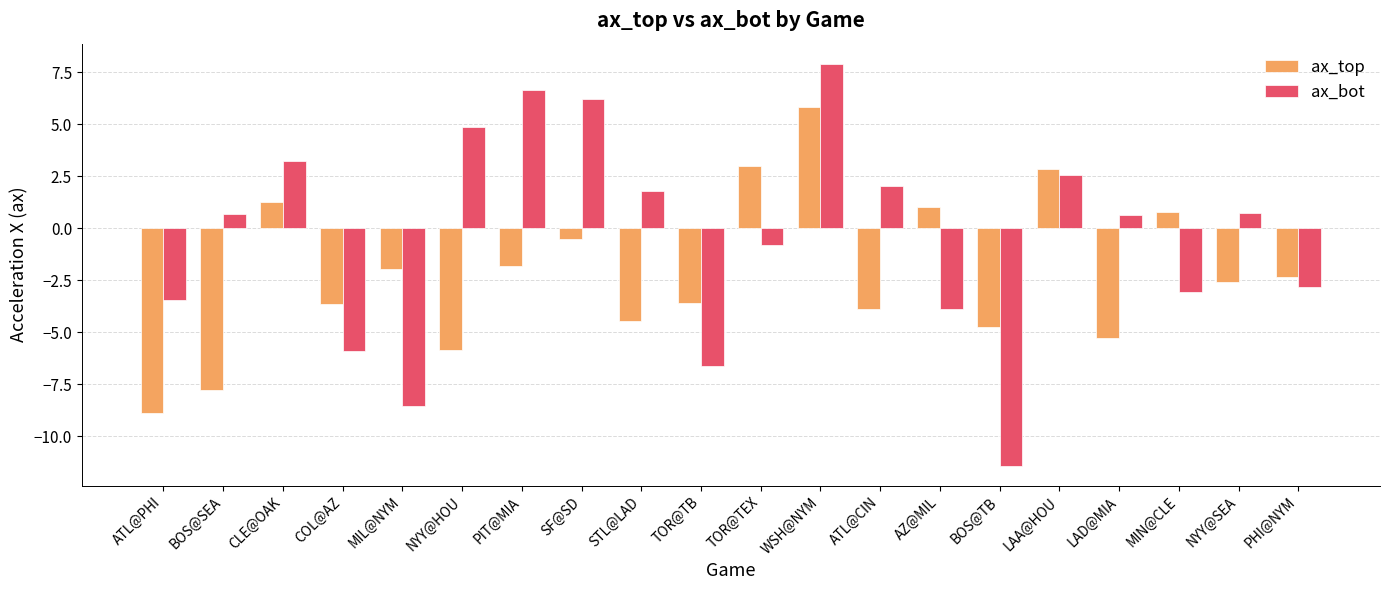

How many data points in ax_bot are less than 0?

9